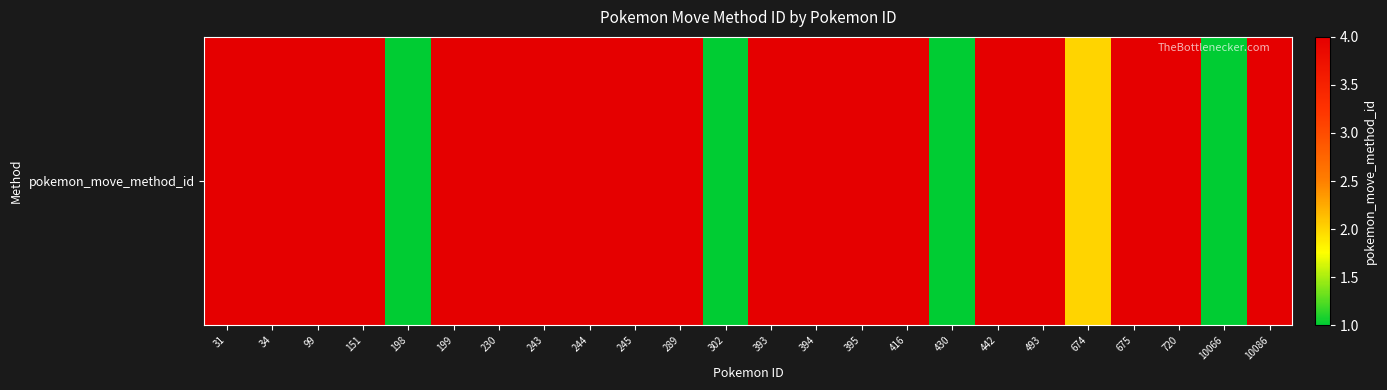

What is the ratio of the value at 395 to the value at 394?

1.0